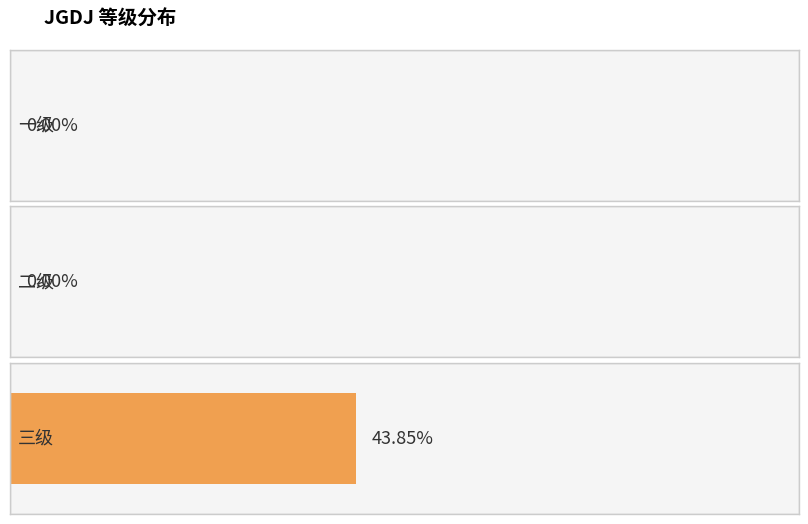

Reading left to right, what are all the values shown in this chart?

0.0	0.0	0.4